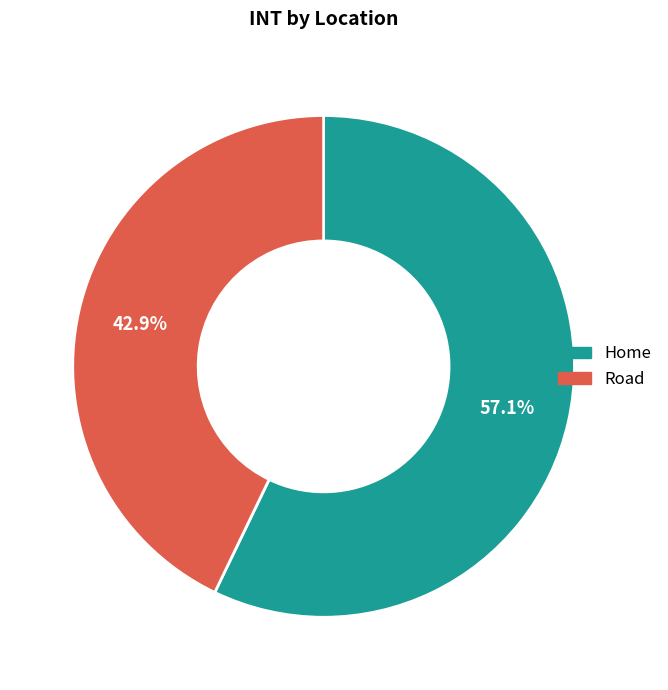

Rank the categories by value from highest to lowest.

Home, Road